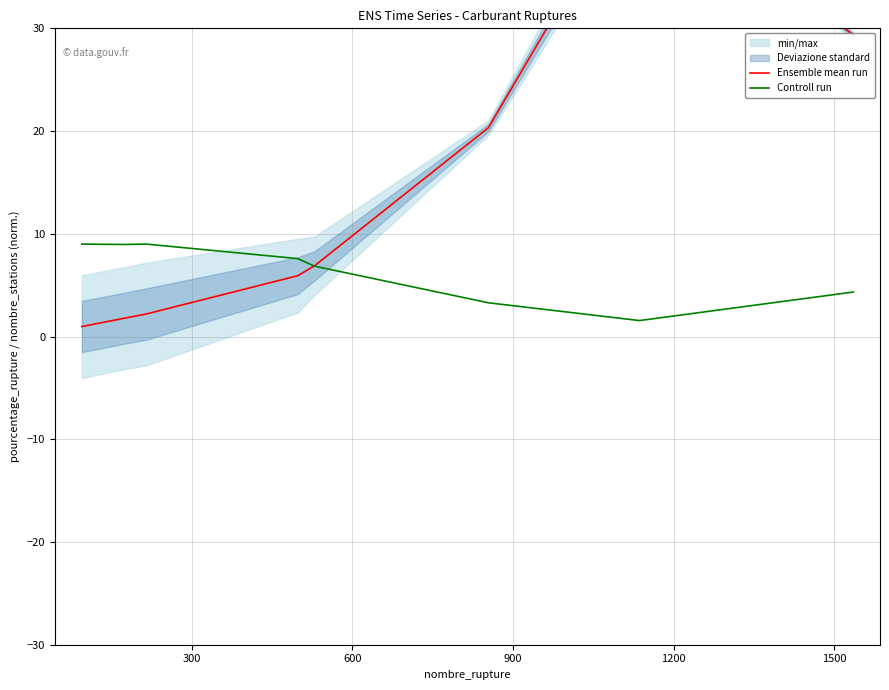

What is the highest value of the Controll run series?

9.0